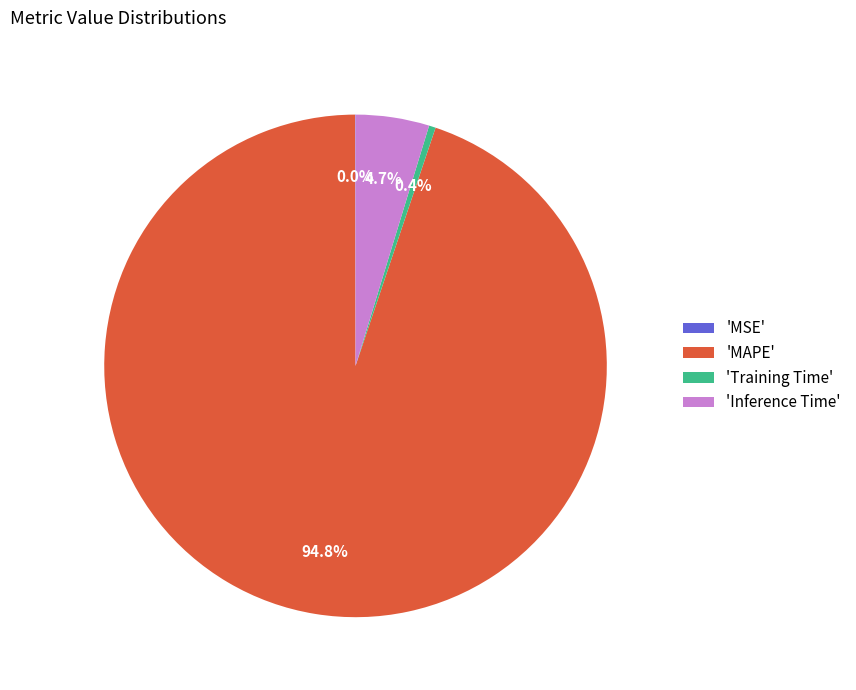

Which category has the biggest portion of the pie?

'MAPE'